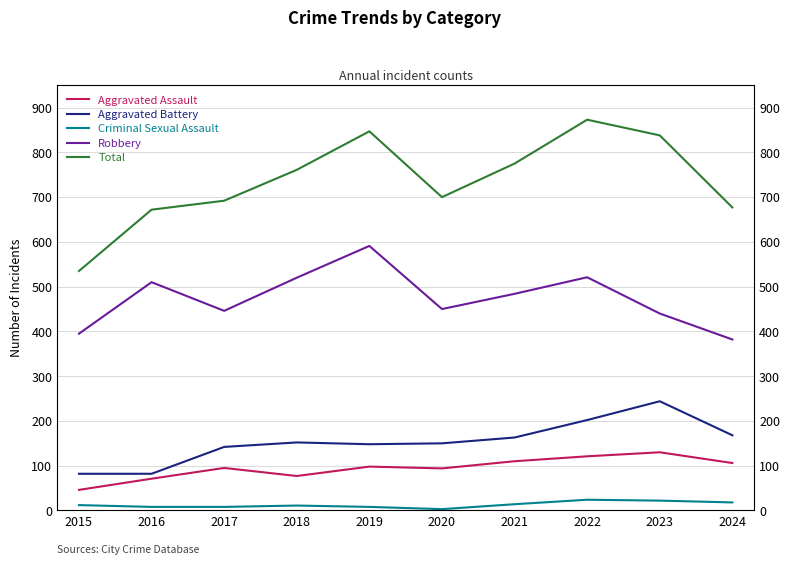

How many interior local valleys does the Criminal Sexual Assault series have?

1